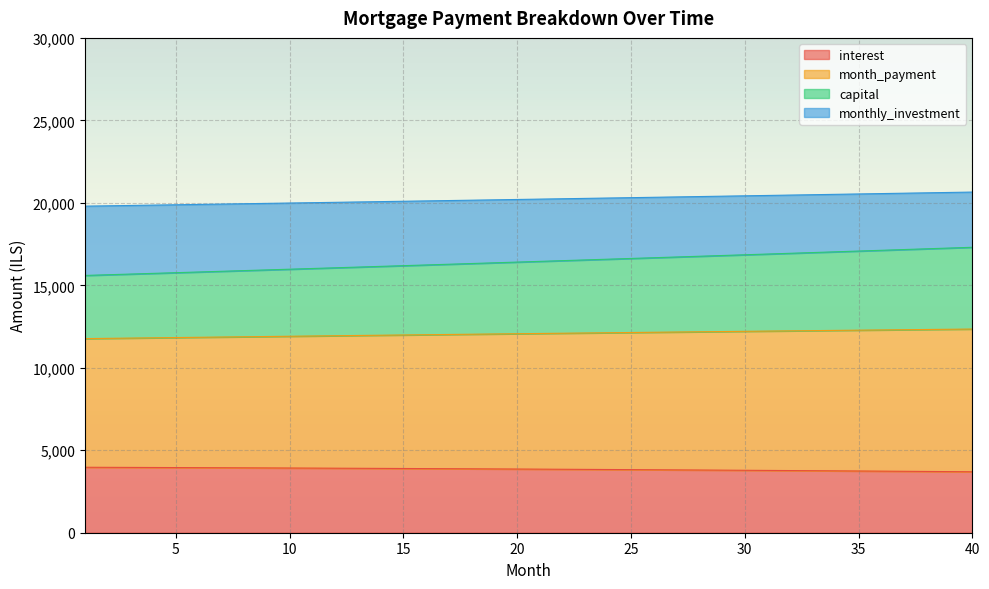

What is the difference between the maximum and minimum values in the interest series?

273.4